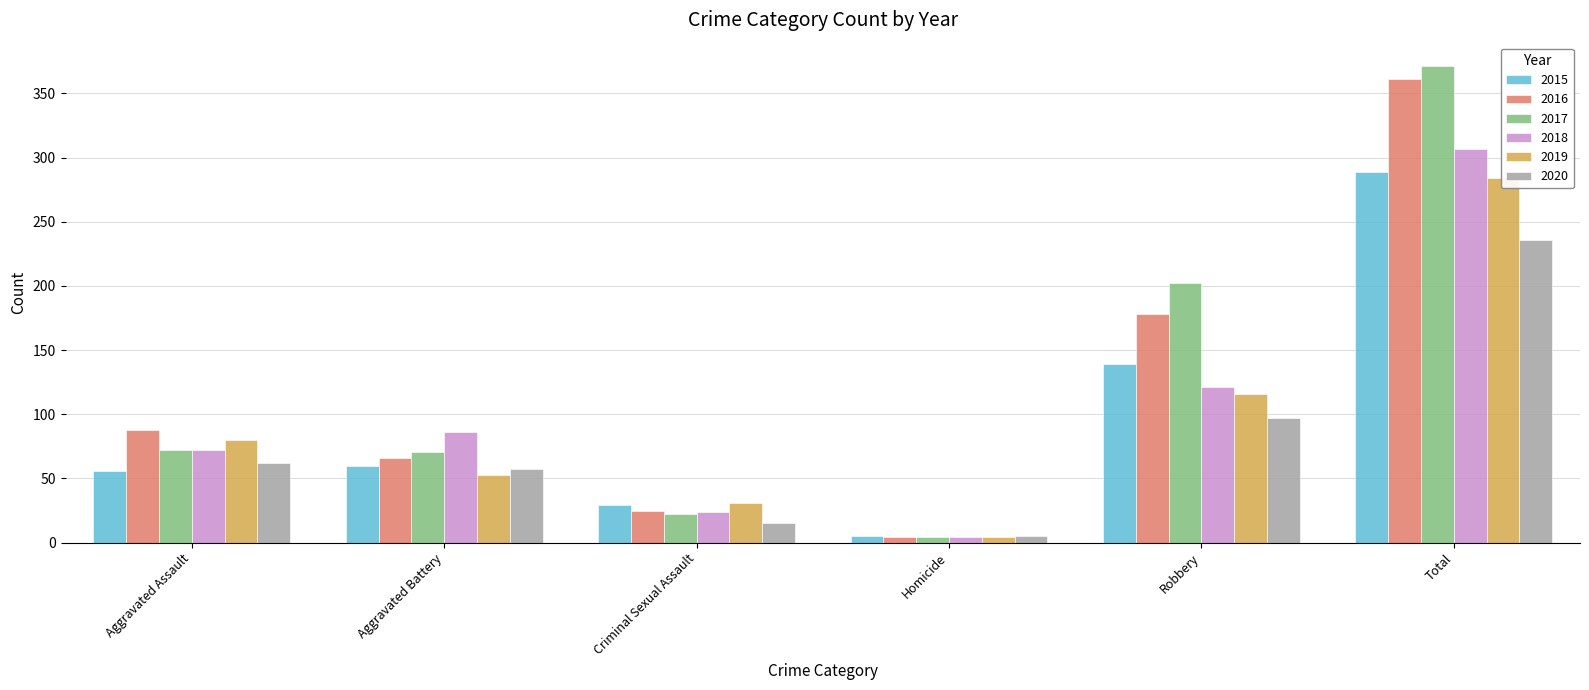

What is the difference between the 2017 values at Total and Criminal Sexual Assault?

349